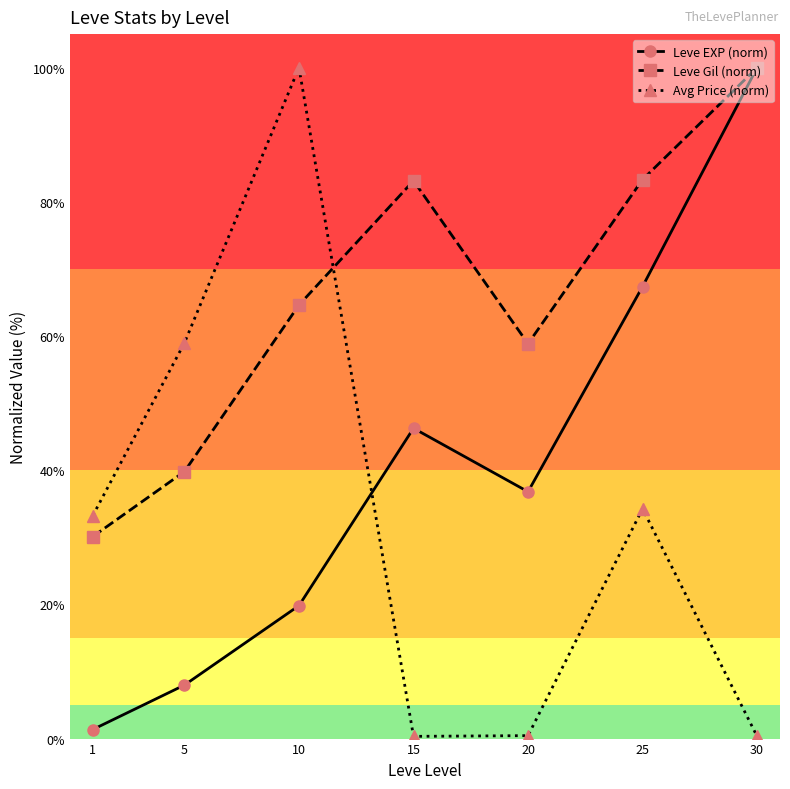

What is the sum of all Leve Gil (norm) values?

459.8